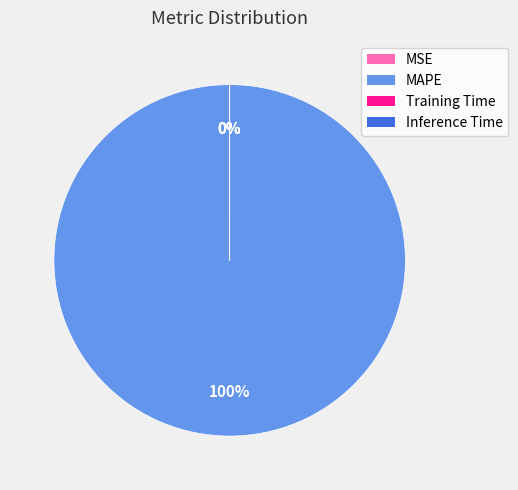

To the nearest percent, what is the average slice percentage?

25%